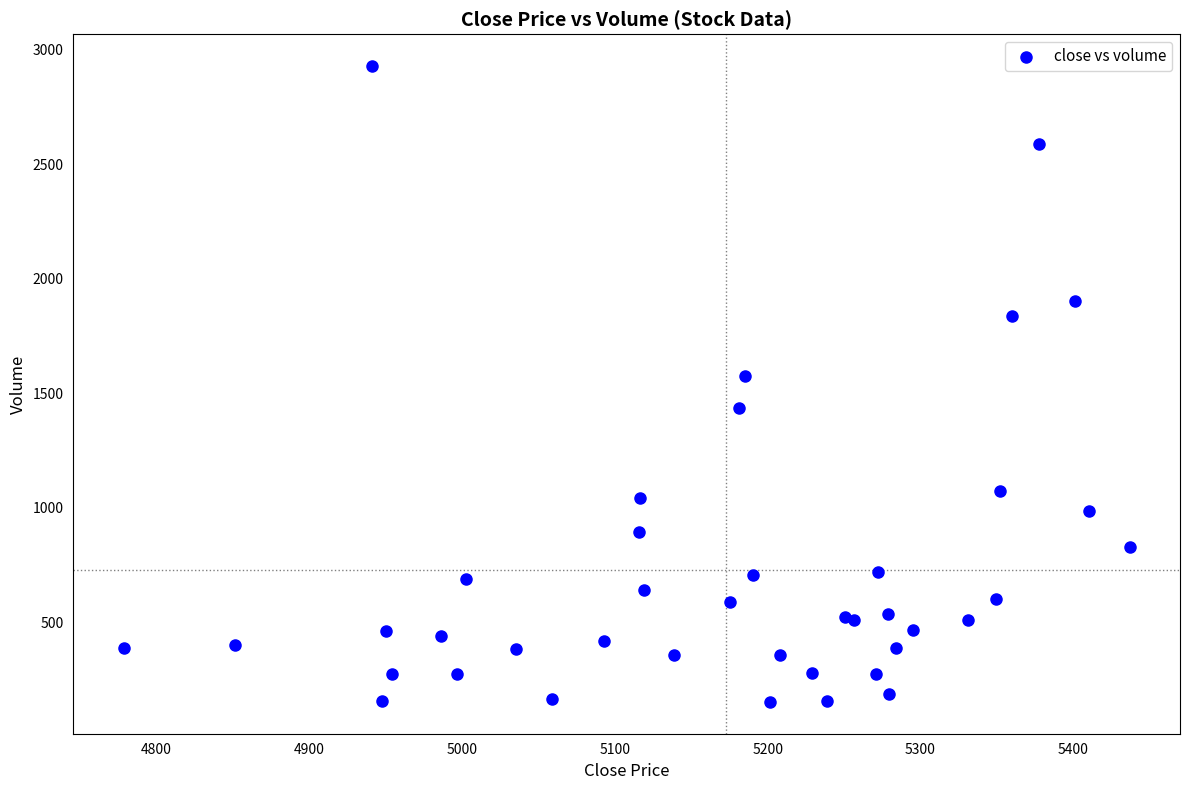

What Y value in the scatter plot is closest to 1540?

1576